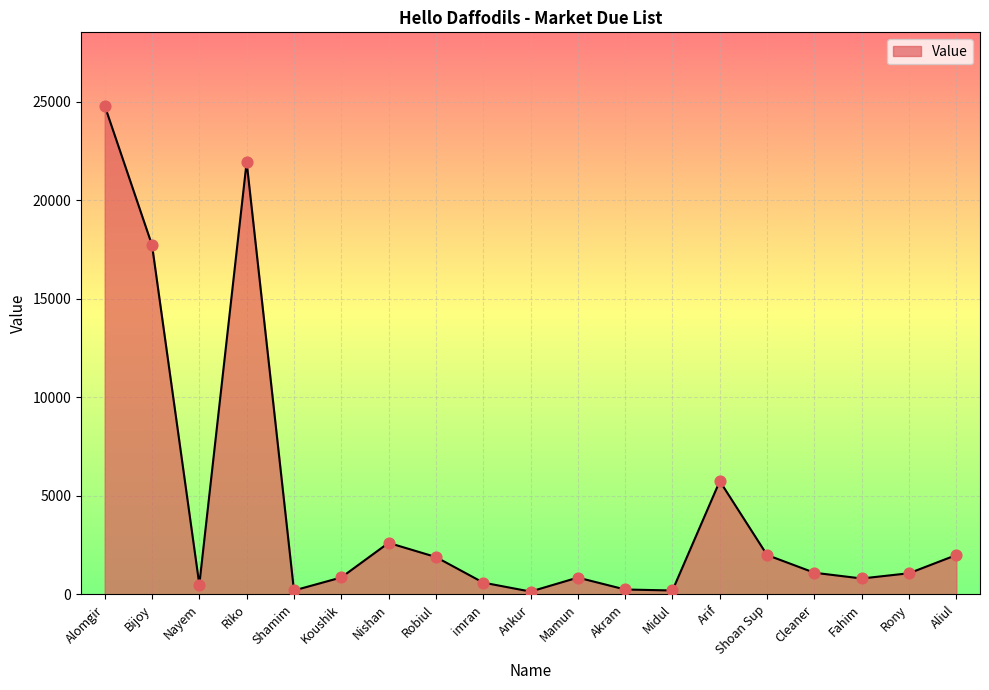

Between Akram and Robiul, which is larger?

Robiul